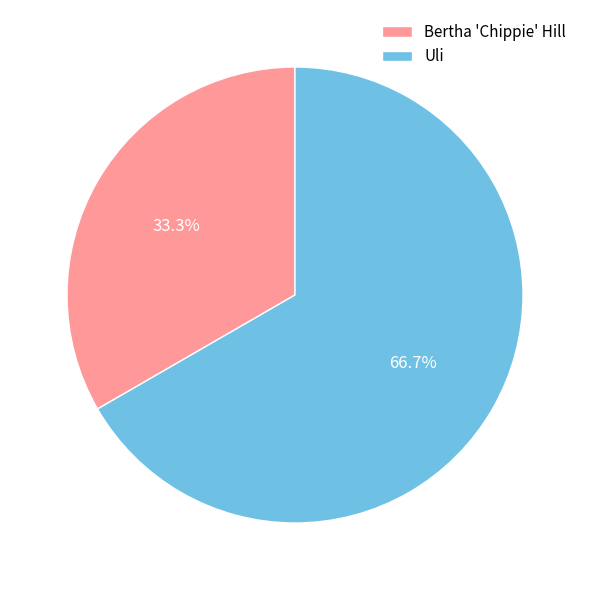

What percentage is the Bertha 'Chippie' Hill slice, to the nearest percent?

33%